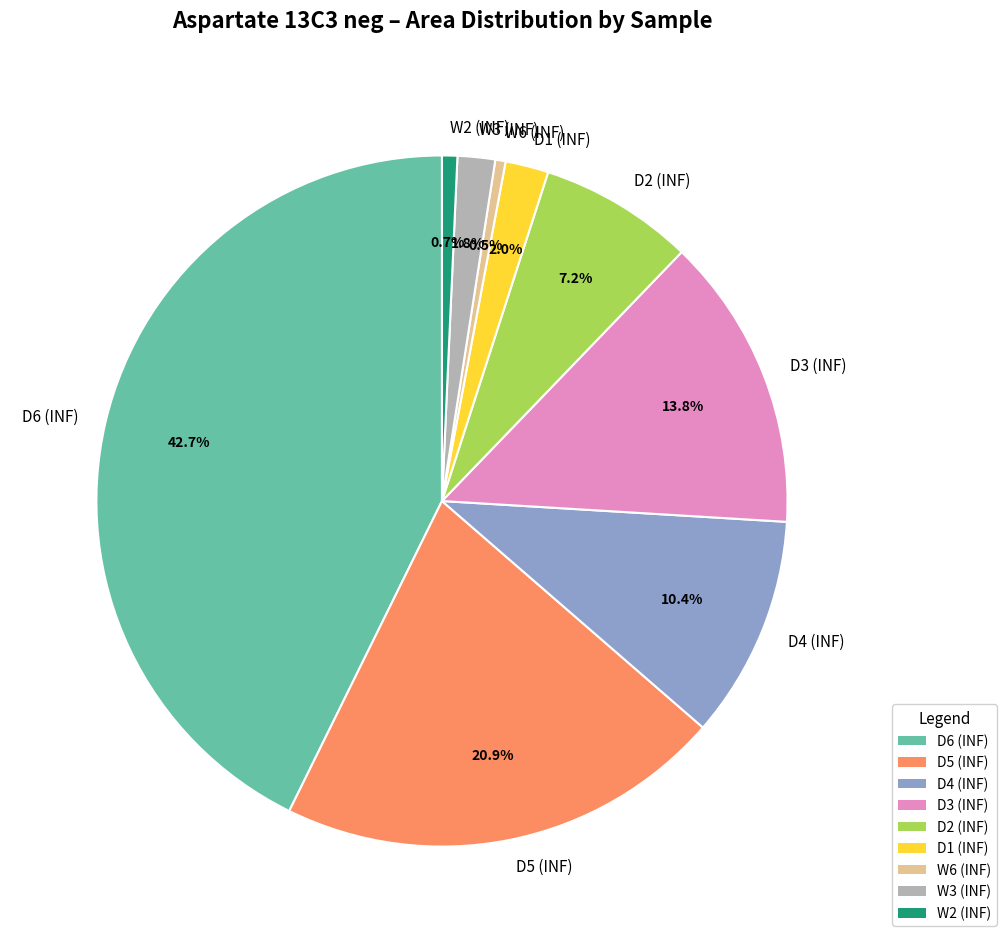

To the nearest percent, what percentage of the pie is W2 (INF)?

1%